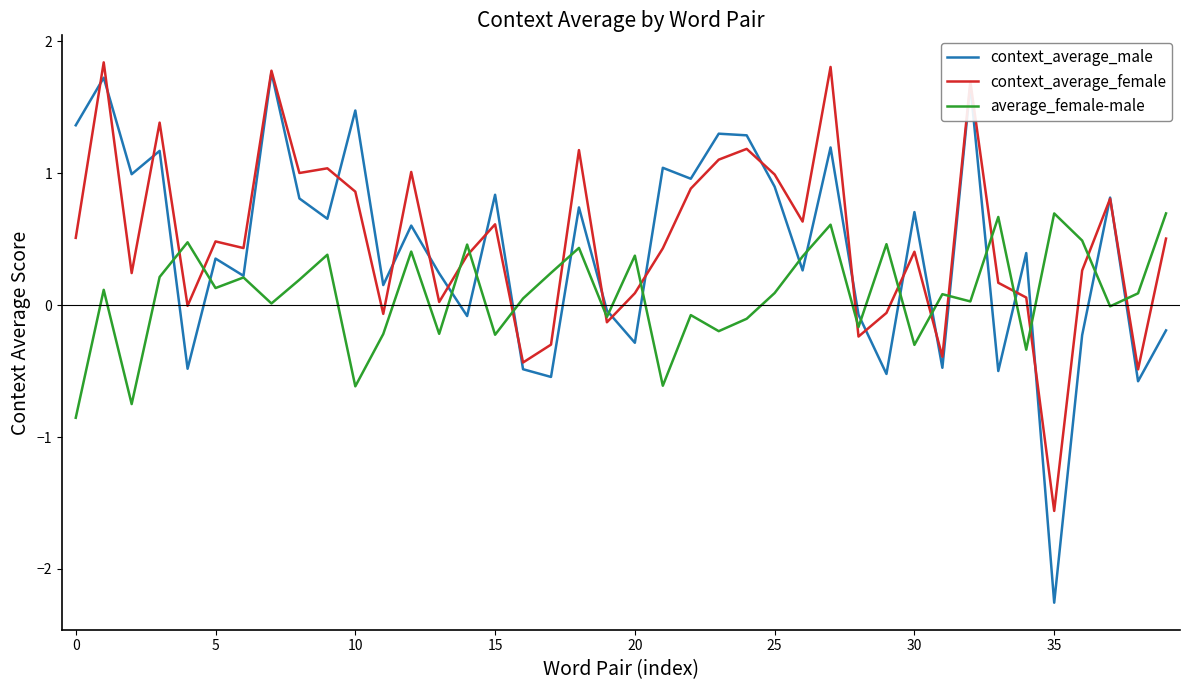

What is the maximum value shown in the chart?

1.8